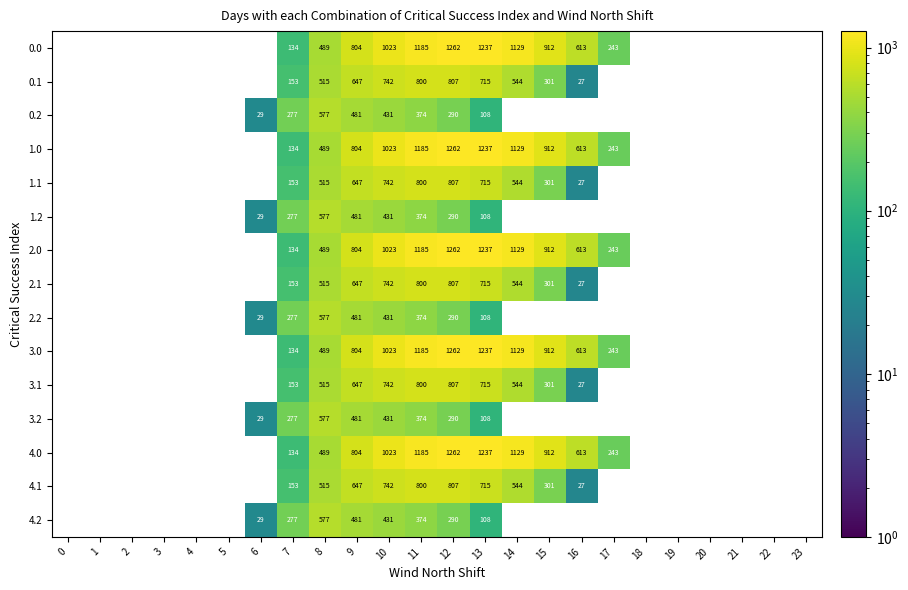

What is the spread (max minus min) of values at 13?

1129